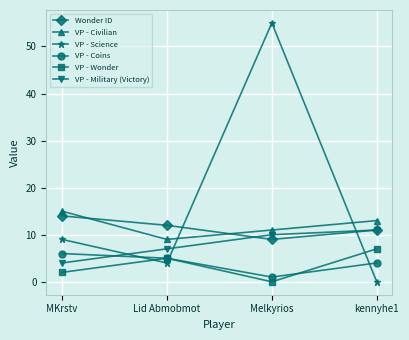

Which category has the highest value across all series?

Melkyrios